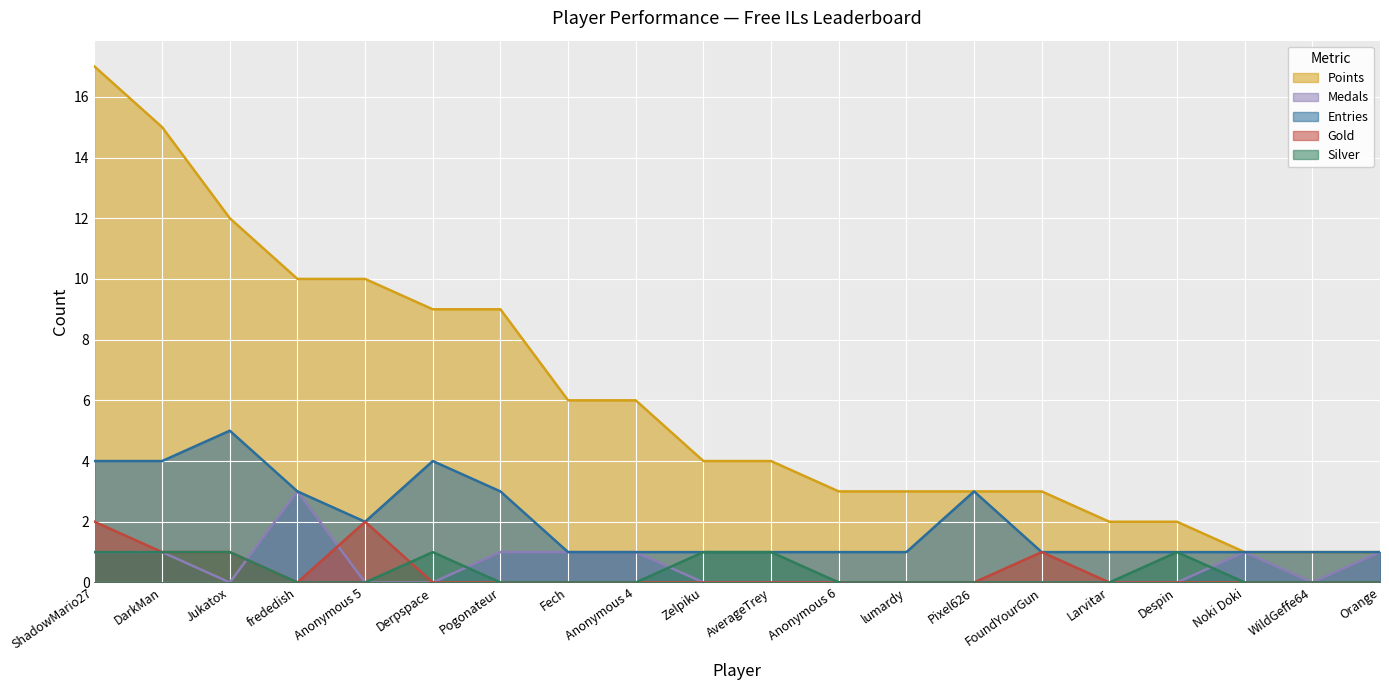

What is the difference between the Gold values at DarkMan and Despin?

1